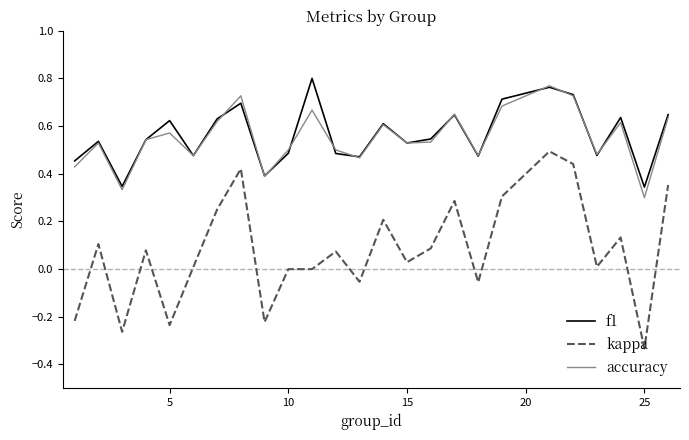

True or false: f1 and kappa cross at least once.

False